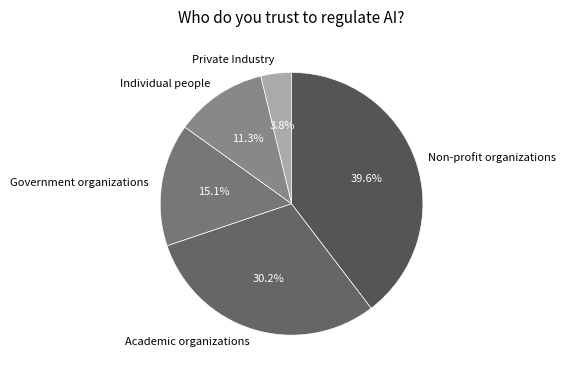

What is the smallest slice in the pie chart?

Private Industry